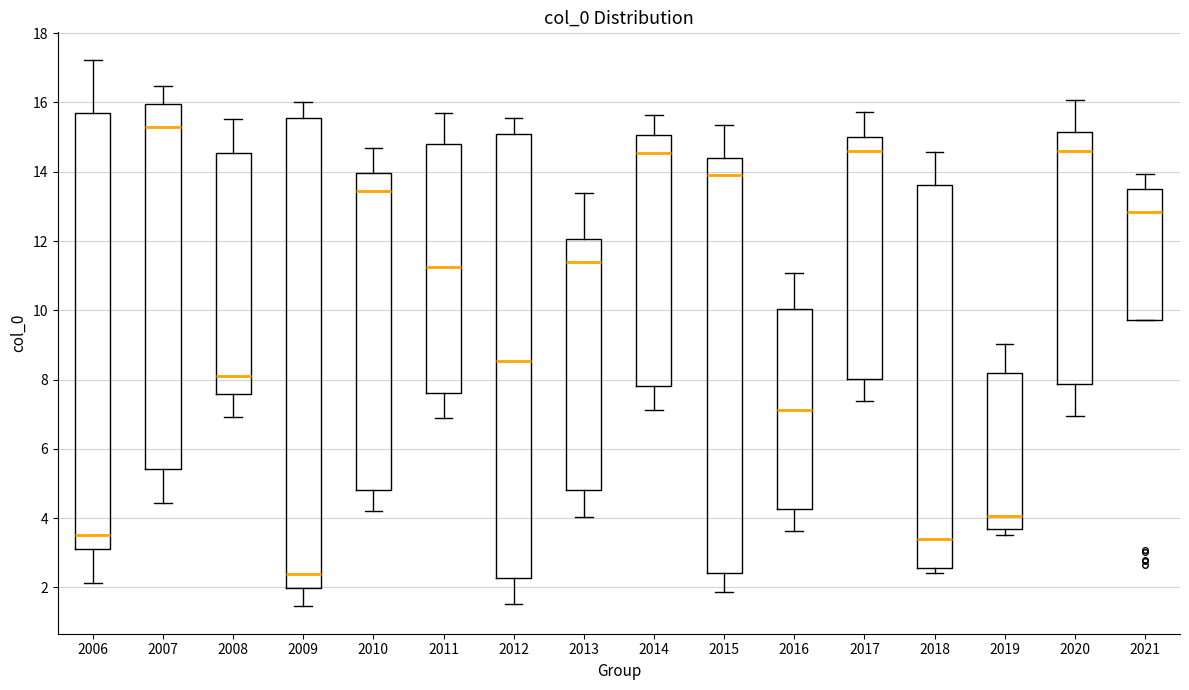

Reading left to right, read every box against the y-axis: the position of its median line, the range the box covers, and the ends of its whiskers. The values are not printed on the chart, so give them approximately, as read against the axis.

2006: median 3.6, box 3.2 to 15.6, whiskers 2.2 to 17.2
2007: median 15.2, box 5.4 to 16.0, whiskers 4.4 to 16.4
2008: median 8.2, box 7.6 to 14.6, whiskers 7.0 to 15.6
2009: median 2.4, box 2.0 to 15.6, whiskers 1.4 to 16.0
2010: median 13.4, box 4.8 to 14.0, whiskers 4.2 to 14.6
2011: median 11.2, box 7.6 to 14.8, whiskers 6.8 to 15.6
2012: median 8.6, box 2.2 to 15.0, whiskers 1.6 to 15.6
2013: median 11.4, box 4.8 to 12.0, whiskers 4.0 to 13.4
2014: median 14.6, box 7.8 to 15.0, whiskers 7.2 to 15.6
2015: median 14.0, box 2.4 to 14.4, whiskers 1.8 to 15.4
2016: median 7.2, box 4.2 to 10.0, whiskers 3.6 to 11.0
2017: median 14.6, box 8.0 to 15.0, whiskers 7.4 to 15.8
2018: median 3.4, box 2.6 to 13.6, whiskers 2.4 to 14.6
2019: median 4.0, box 3.6 to 8.2, whiskers 3.6 (just below the box's lower edge) to 9.0
2020: median 14.6, box 7.8 to 15.2, whiskers 7.0 to 16.0
2021: median 12.8, box 9.8 to 13.6, whiskers 9.8 to 14.0